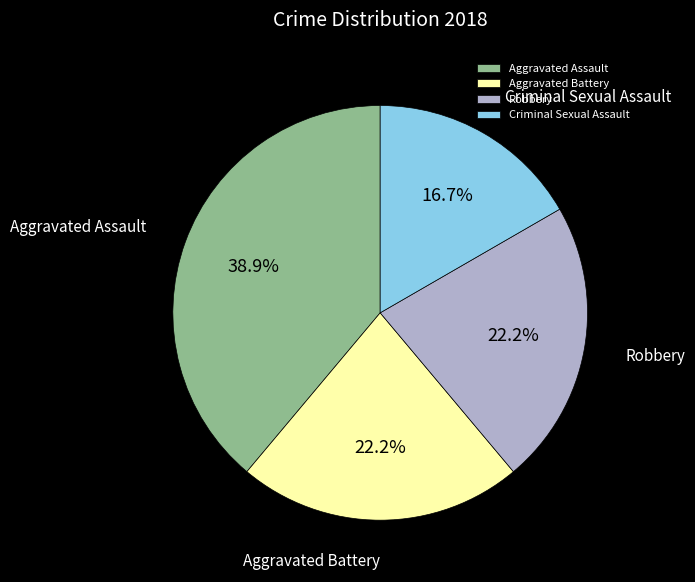

True or false: Aggravated Assault accounts for 39% of the total.

True